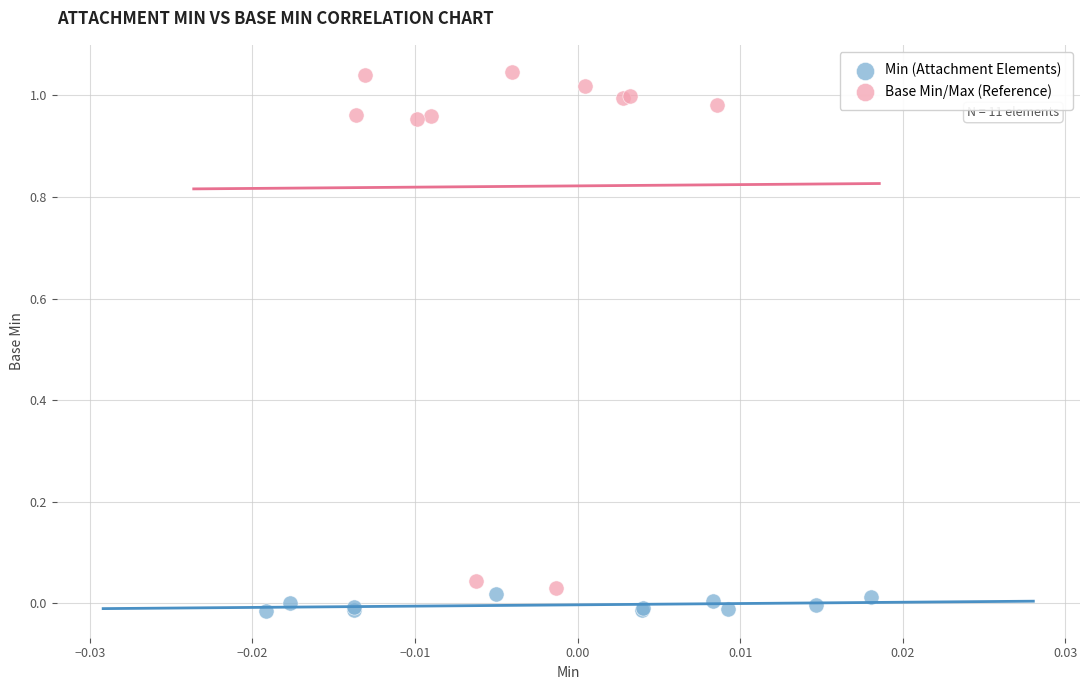

Which series has the widest spread of Y values?

Base Min/Max (Reference)